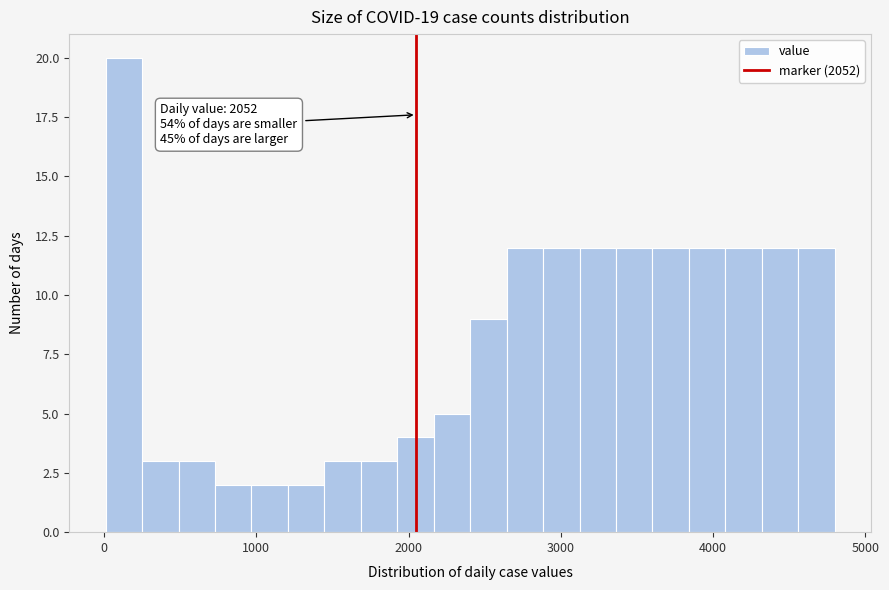

Around what value on the x-axis is the tallest bar? Give the approximate position of its centre, as read against the axis.

100